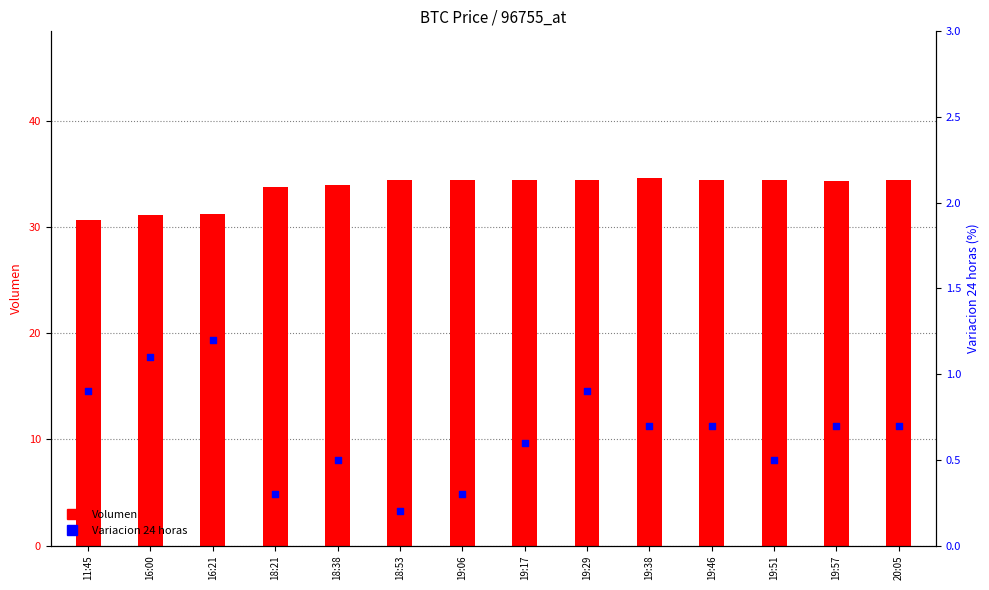

At which category is the sum across all series the highest?

19:29